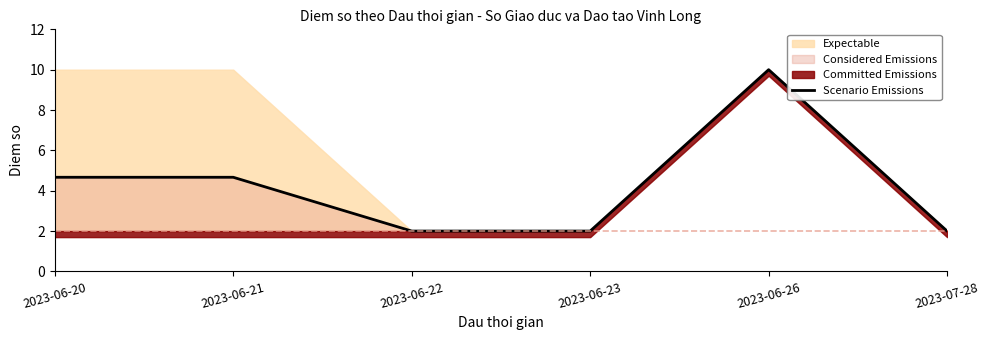

True or false: the data shows 1.3 at 2023-07-28.

False